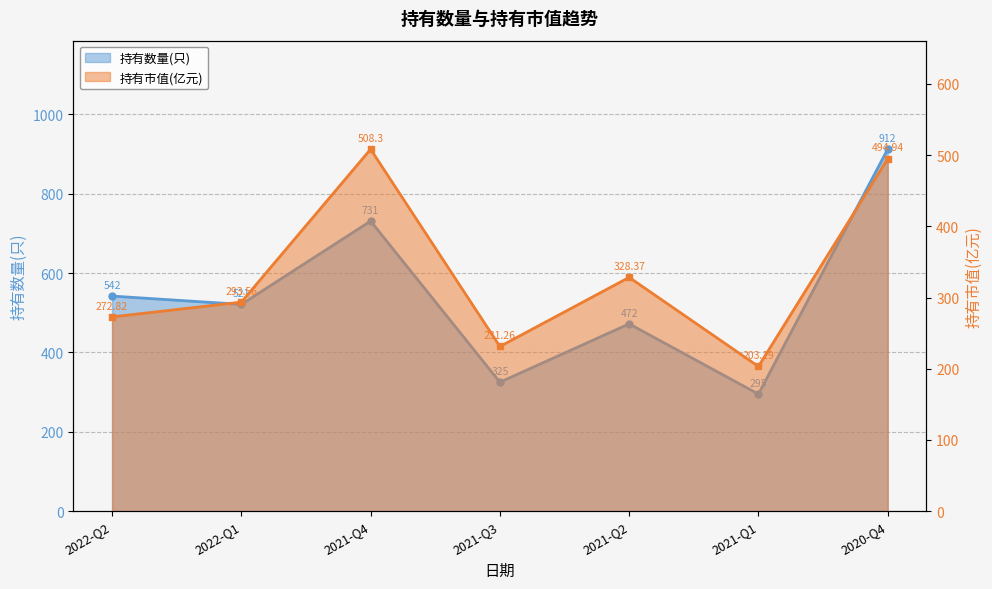

Where is 持有市值(亿元) nearest to the value 355?

2021-Q2